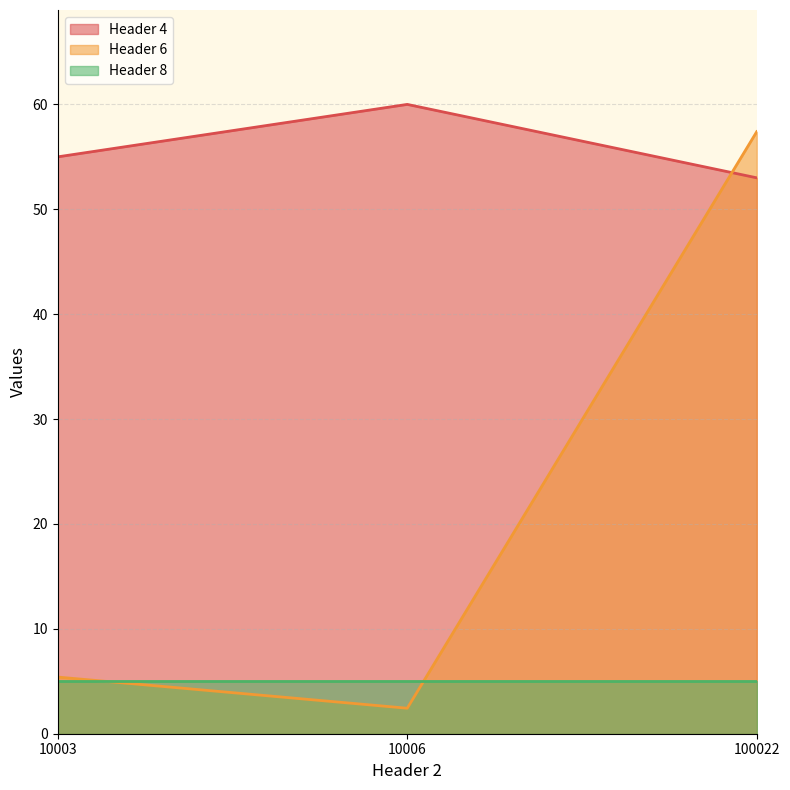

What is the average value of the Header 6 series?

21.7